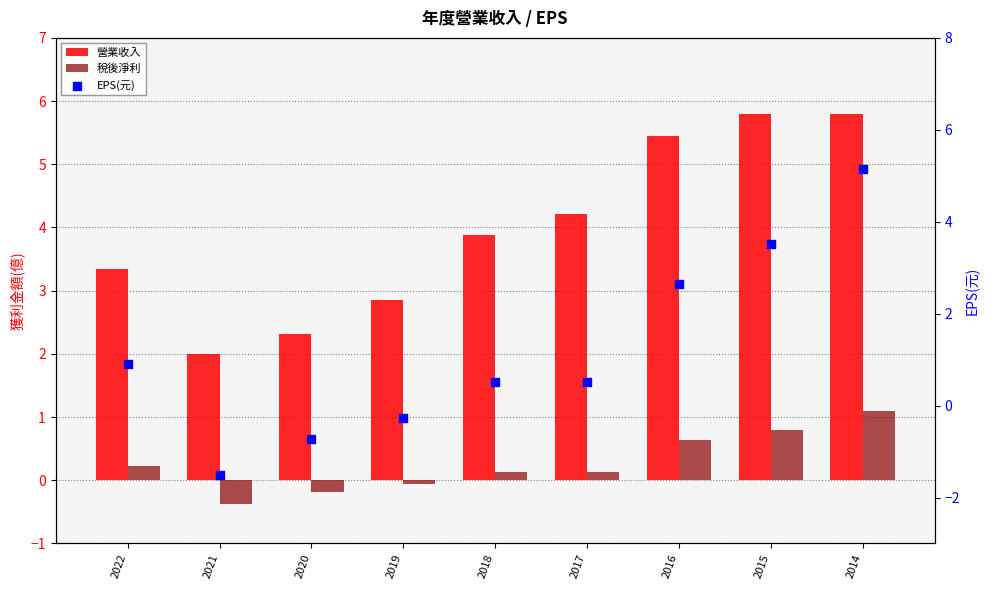

At which category is the sum across all series the highest?

2014